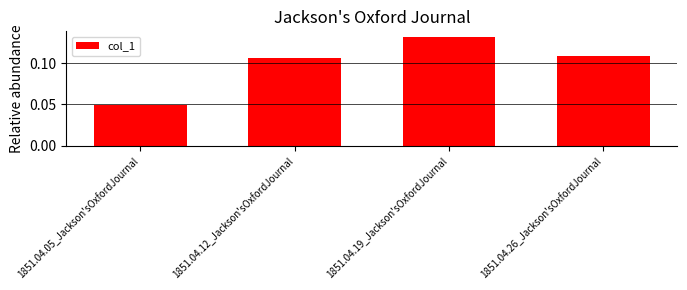

Which has a higher value, 1851.04.12_Jackson'sOxfordJournal or 1851.04.26_Jackson'sOxfordJournal?

1851.04.26_Jackson'sOxfordJournal